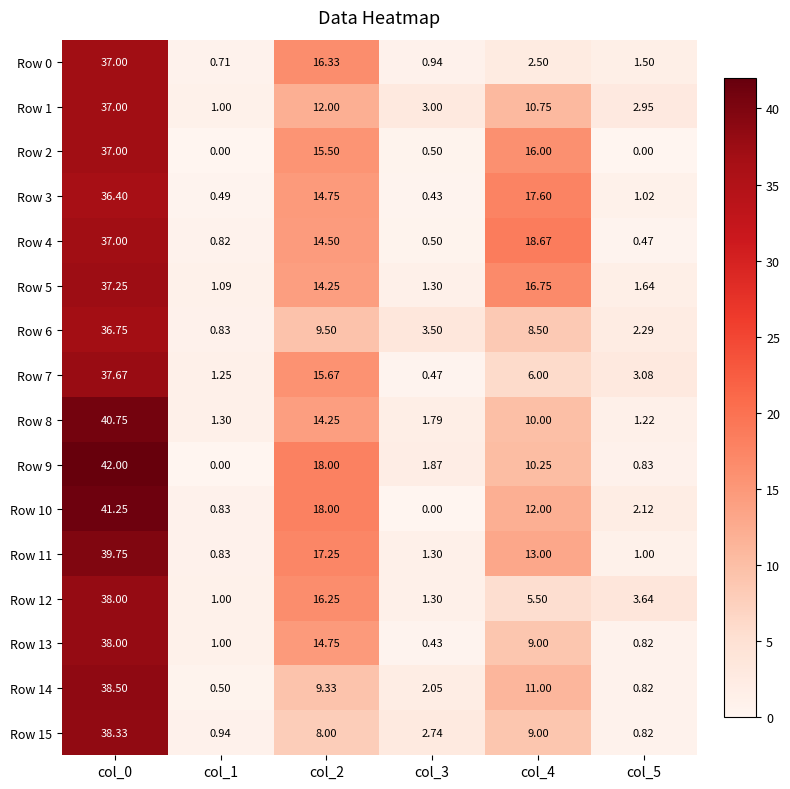

Reading left to right, extract all data points from this chart.

Row 0: col_0=37.0	col_1=0.7	col_2=16.3	col_3=0.9	col_4=2.5	col_5=1.5
Row 1: col_0=37.0	col_1=1.0	col_2=12.0	col_3=3.0	col_4=10.8	col_5=3.0
Row 2: col_0=37.0	col_1=0.0	col_2=15.5	col_3=0.5	col_4=16.0	col_5=0.0
Row 3: col_0=36.4	col_1=0.5	col_2=14.8	col_3=0.4	col_4=17.6	col_5=1.0
Row 4: col_0=37.0	col_1=0.8	col_2=14.5	col_3=0.5	col_4=18.7	col_5=0.5
Row 5: col_0=37.2	col_1=1.1	col_2=14.2	col_3=1.3	col_4=16.8	col_5=1.6
Row 6: col_0=36.8	col_1=0.8	col_2=9.5	col_3=3.5	col_4=8.5	col_5=2.3
Row 7: col_0=37.7	col_1=1.2	col_2=15.7	col_3=0.5	col_4=6.0	col_5=3.1
Row 8: col_0=40.8	col_1=1.3	col_2=14.2	col_3=1.8	col_4=10.0	col_5=1.2
Row 9: col_0=42.0	col_1=0.0	col_2=18.0	col_3=1.9	col_4=10.2	col_5=0.8
Row 10: col_0=41.2	col_1=0.8	col_2=18.0	col_3=0.0	col_4=12.0	col_5=2.1
Row 11: col_0=39.8	col_1=0.8	col_2=17.2	col_3=1.3	col_4=13.0	col_5=1.0
Row 12: col_0=38.0	col_1=1.0	col_2=16.2	col_3=1.3	col_4=5.5	col_5=3.6
Row 13: col_0=38.0	col_1=1.0	col_2=14.8	col_3=0.4	col_4=9.0	col_5=0.8
Row 14: col_0=38.5	col_1=0.5	col_2=9.3	col_3=2.0	col_4=11.0	col_5=0.8
Row 15: col_0=38.3	col_1=0.9	col_2=8.0	col_3=2.7	col_4=9.0	col_5=0.8